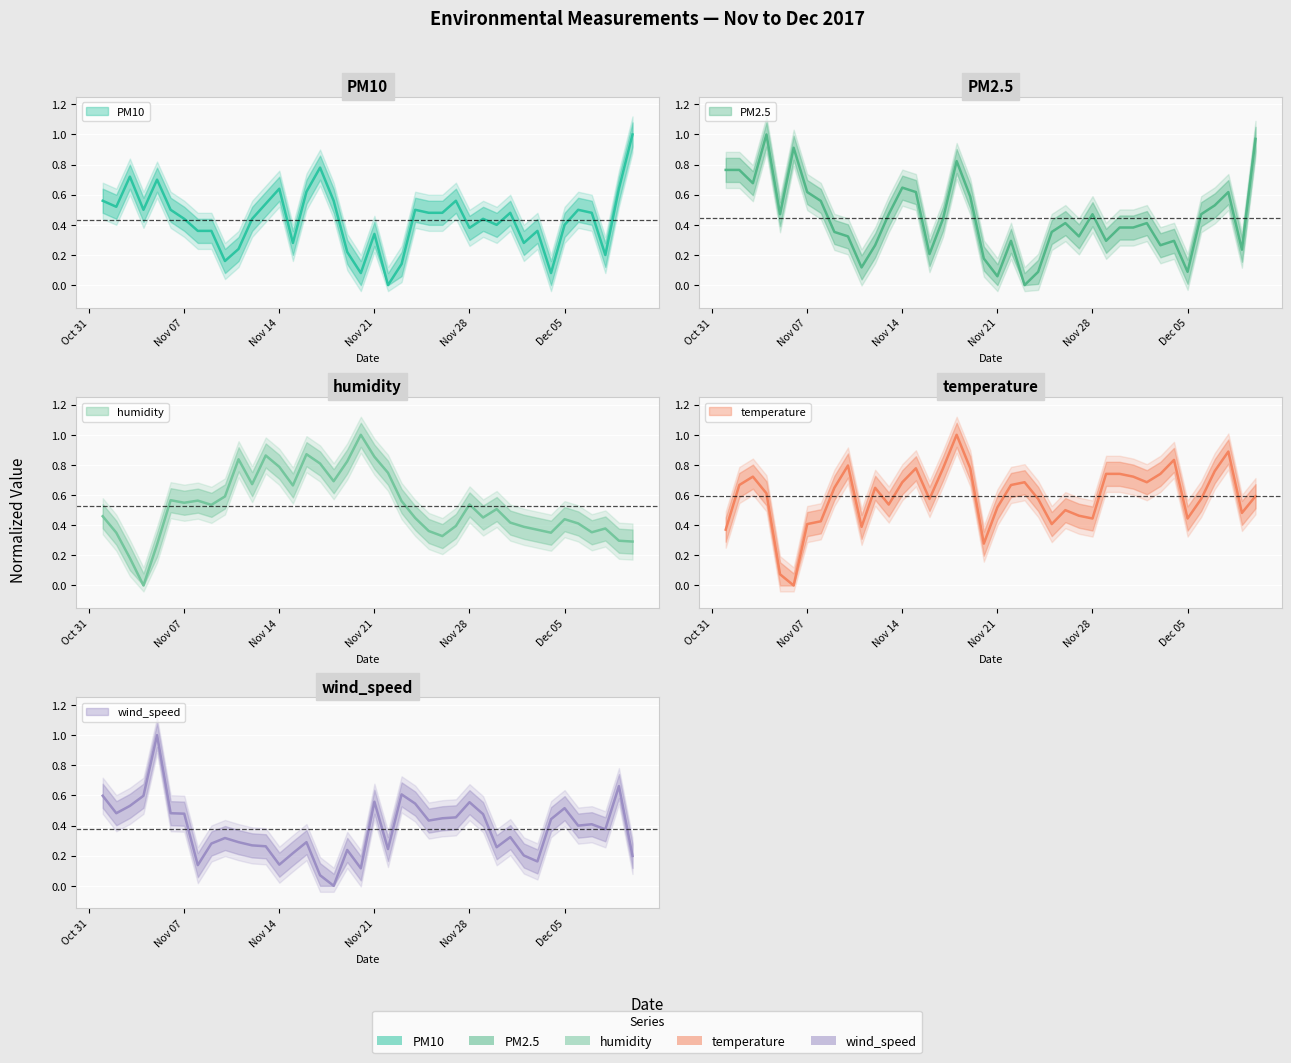

Between which two adjacent categories do PM10 and PM2.5 first intersect?

2017-11-02 and 2017-11-03